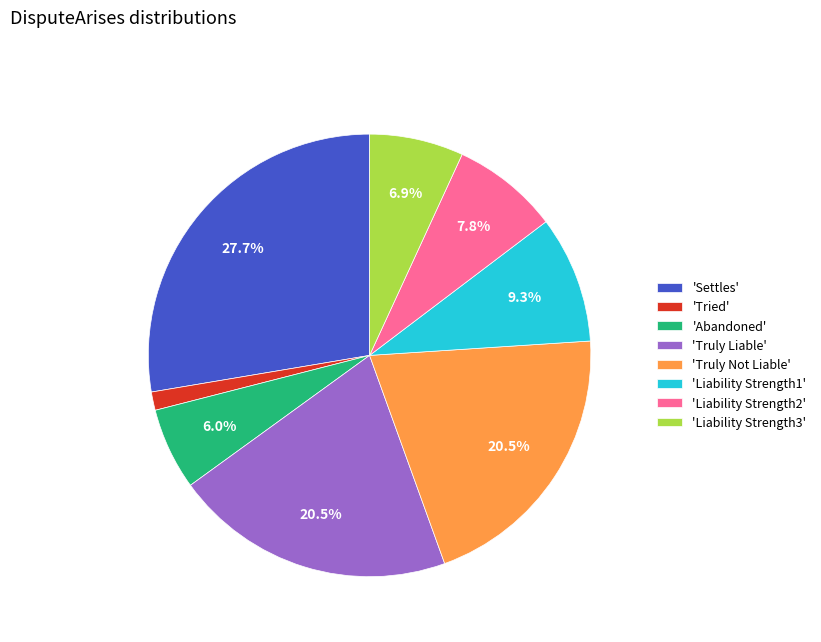

Combined, do 'Truly Liable' and 'Tried' account for over 50%?

No